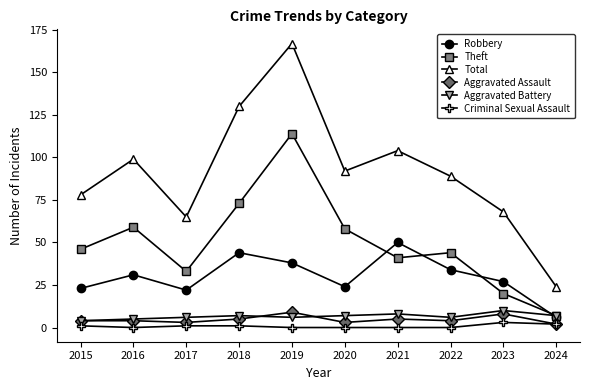

Count the number of data series in this chart.

6